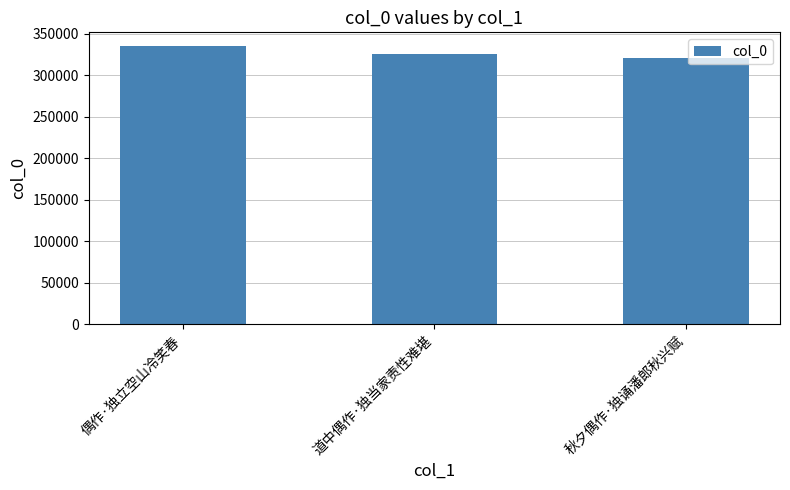

How many data points are less than 325994?

1